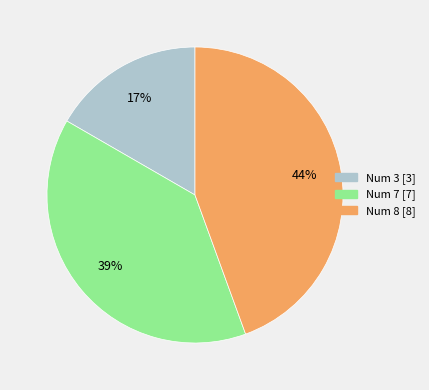

Count the number of slices in the pie.

3